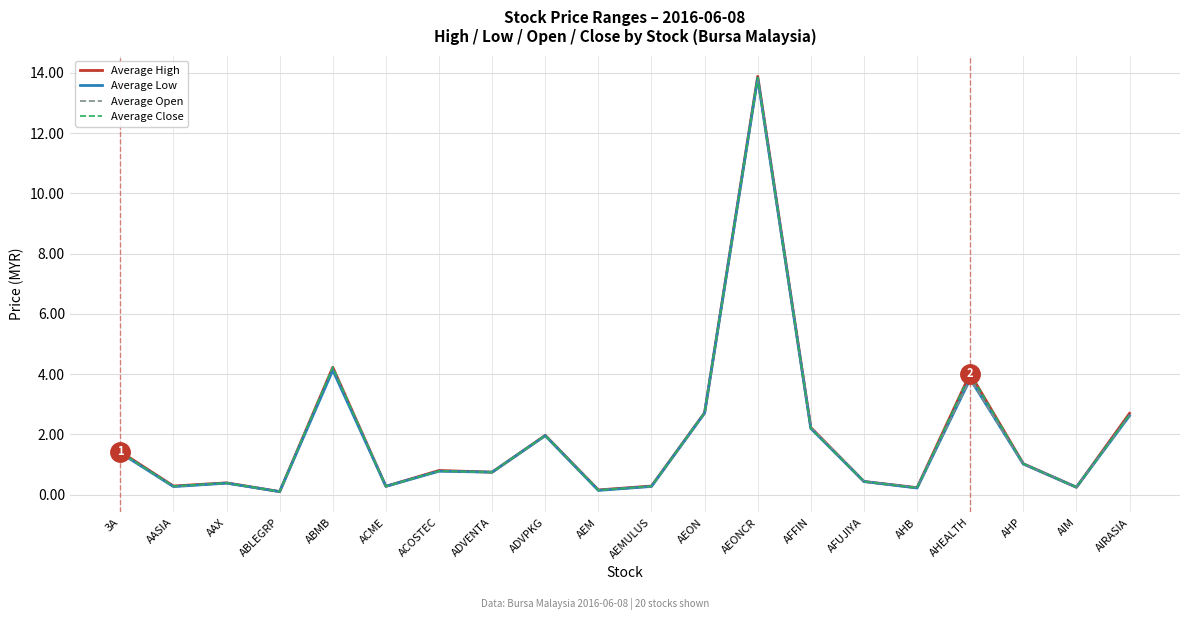

What is the approximate value of Average High at AFUJIYA?

0.4